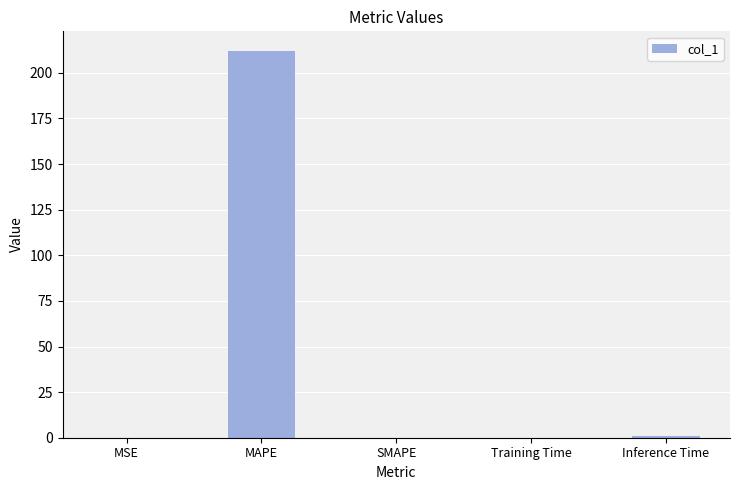

What is the sum of all values?

213.3